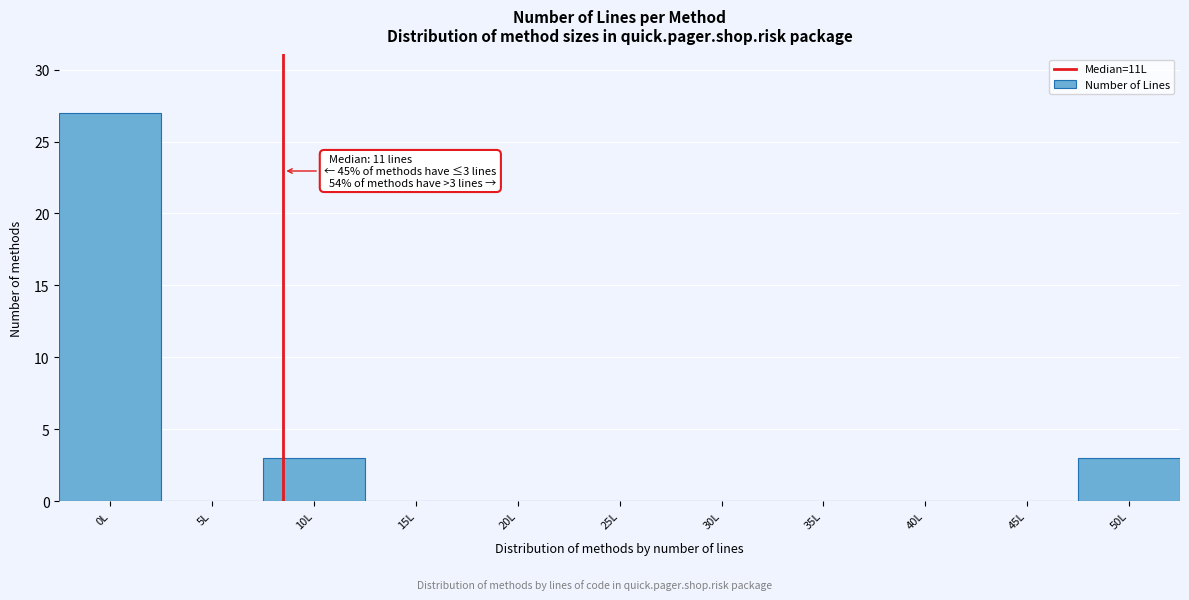

Reading left to right, what are all the values shown in this chart?

0L=27	5L=0	10L=3	15L=0	20L=0	25L=0	30L=0	35L=0	40L=0	45L=0	50L=3